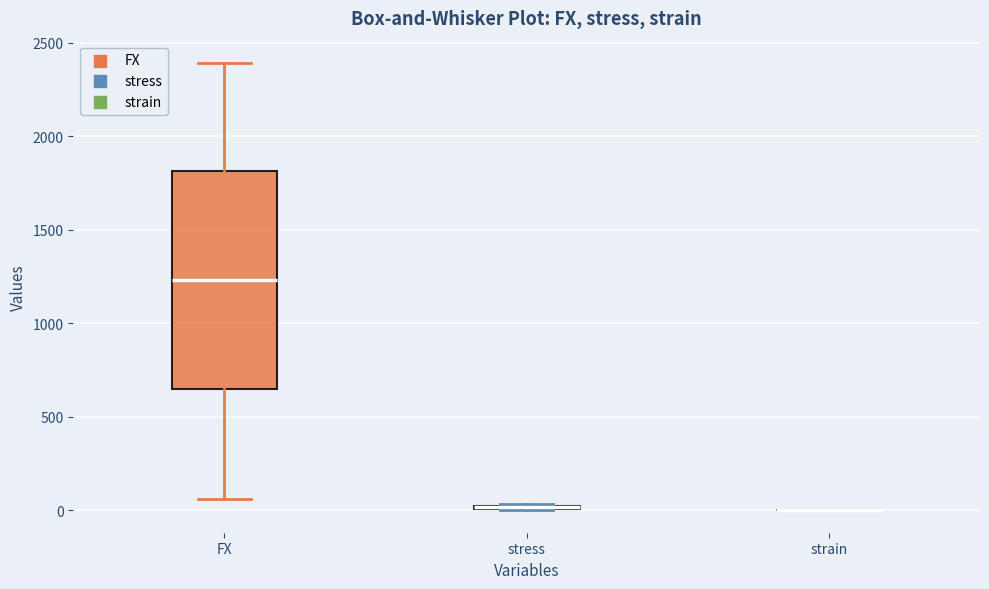

Comparing the boxes themselves (not the whiskers), which one is the tallest?

FX